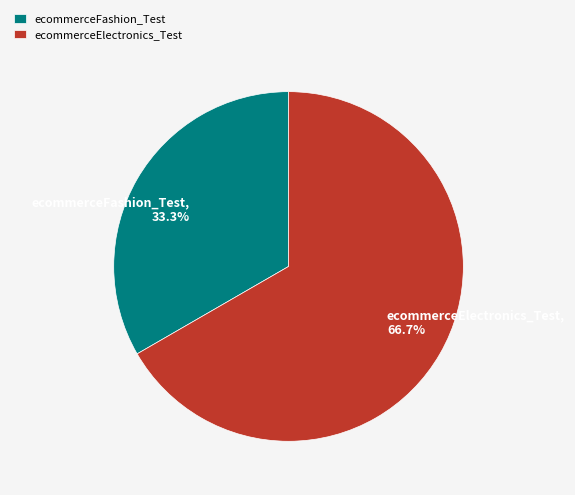

Rank the categories by value from highest to lowest.

ecommerceElectronics_Test, ecommerceFashion_Test